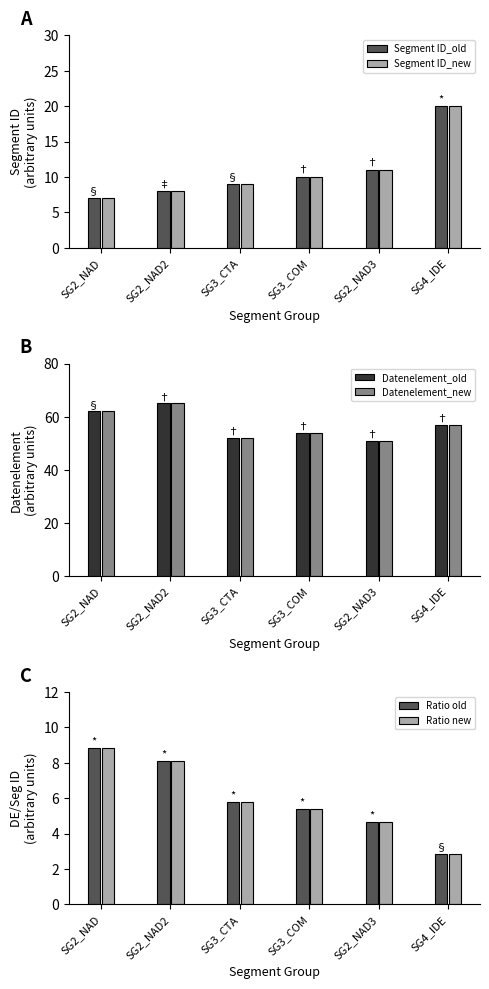

Which series changed the most between SG2_NAD3 and SG4_IDE?

Segment ID_old